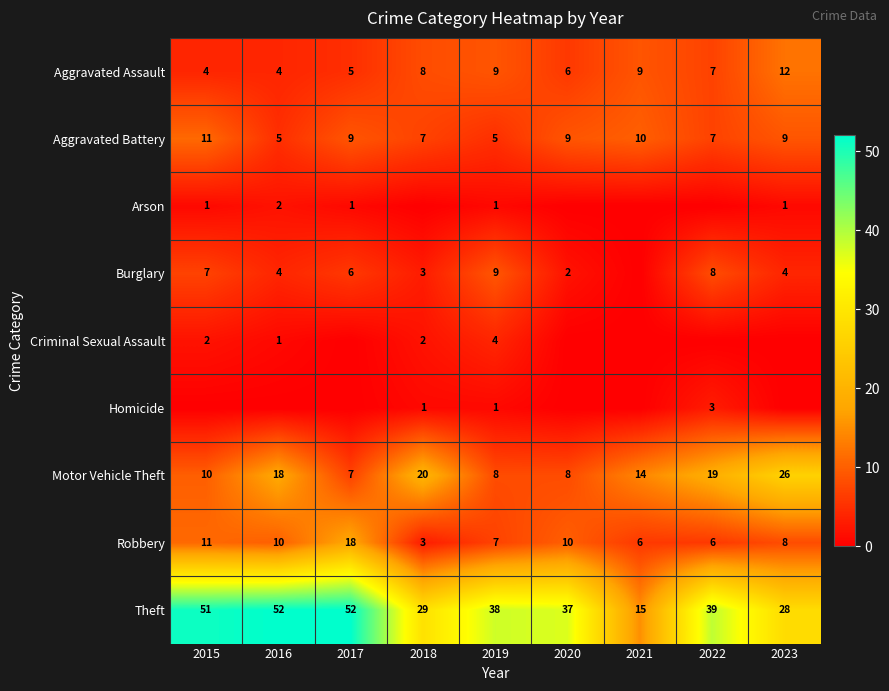

Count the number of categories in the chart.

9